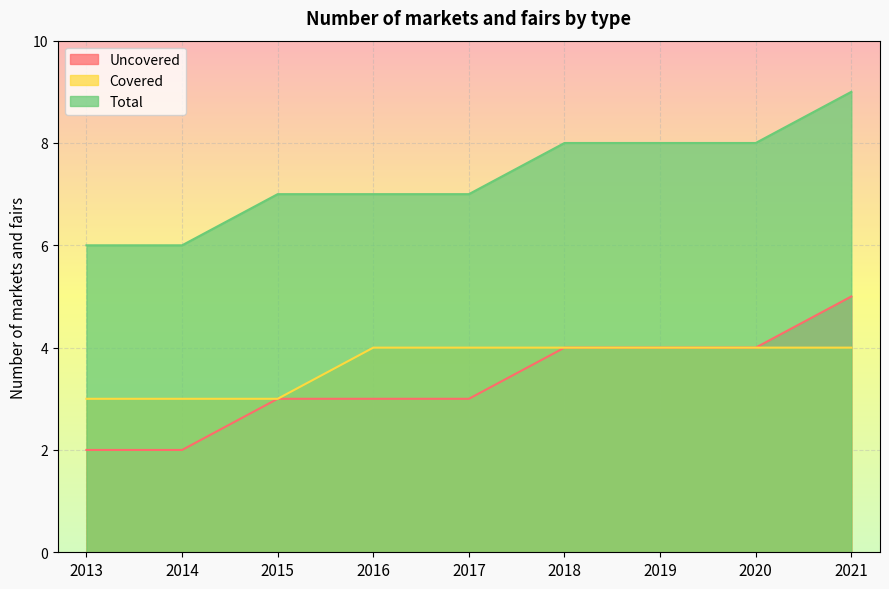

Which series changed the most between 2016 and 2021?

Uncovered